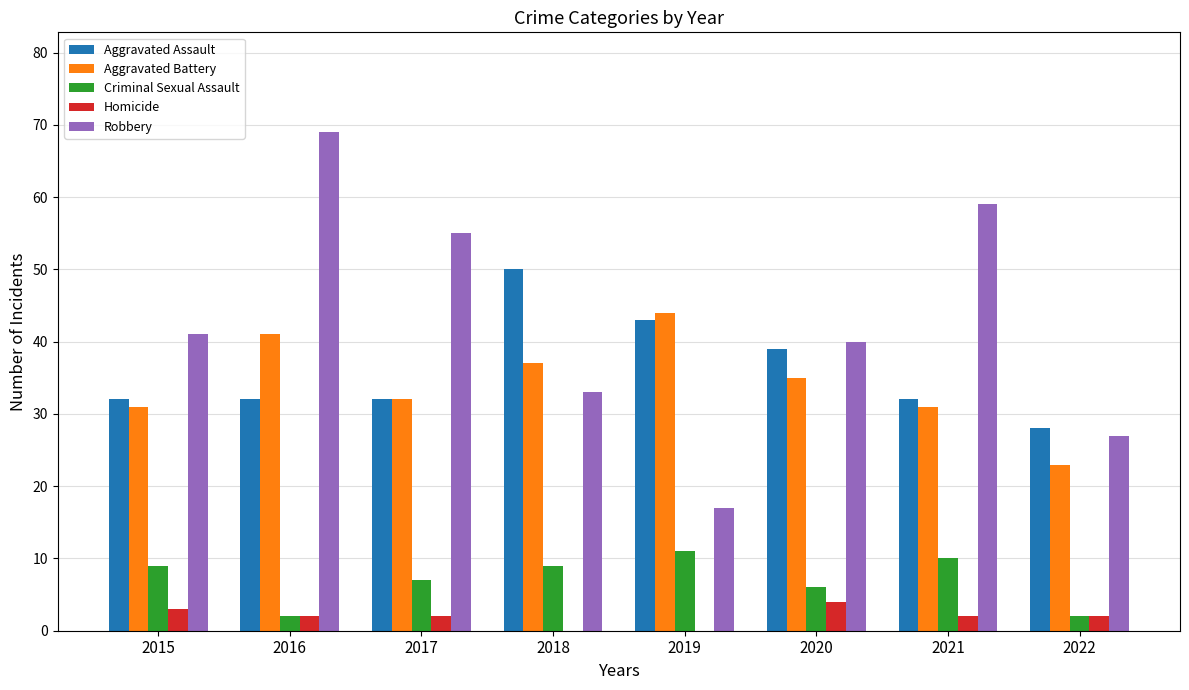

Reading left to right, transcribe all the data shown in this chart.

Aggravated Assault: 2015=32	2016=32	2017=32	2018=50	2019=43	2020=39	2021=32	2022=28
Aggravated Battery: 2015=31	2016=41	2017=32	2018=37	2019=44	2020=35	2021=31	2022=23
Criminal Sexual Assault: 2015=9	2016=2	2017=7	2018=9	2019=11	2020=6	2021=10	2022=2
Homicide: 2015=3	2016=2	2017=2	2018=0	2019=0	2020=4	2021=2	2022=2
Robbery: 2015=41	2016=69	2017=55	2018=33	2019=17	2020=40	2021=59	2022=27